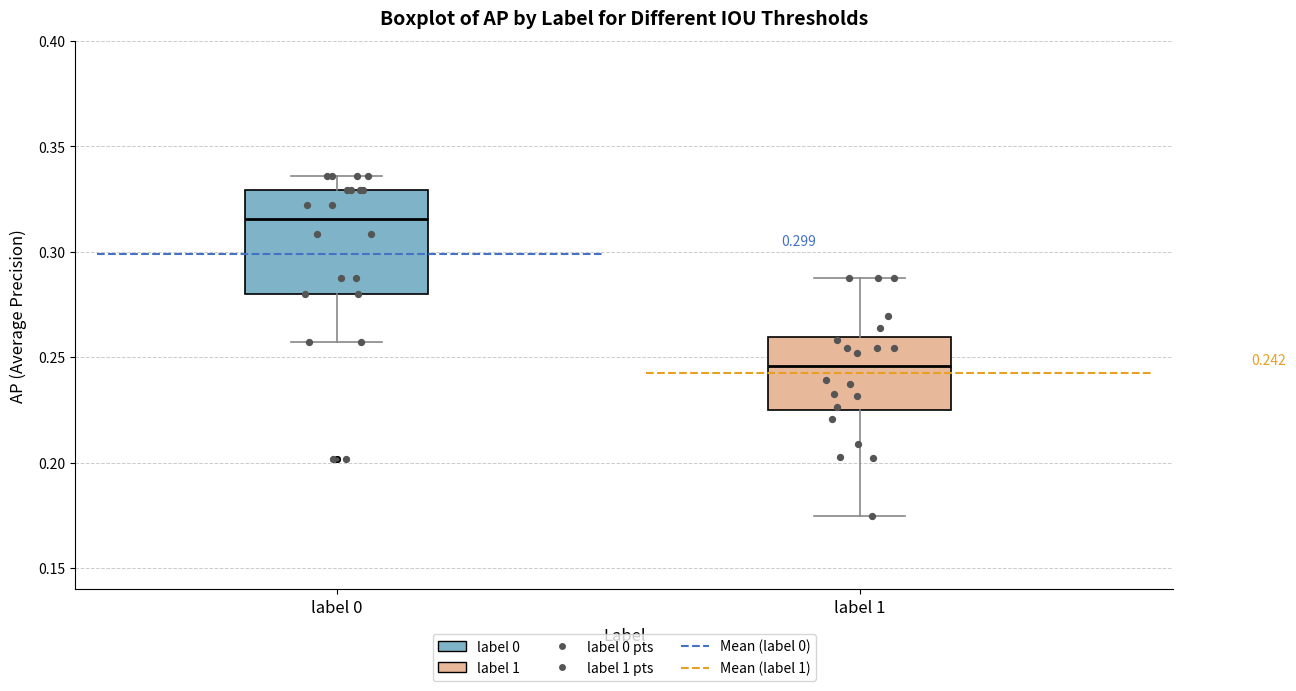

Which box's median line is the highest?

label 0